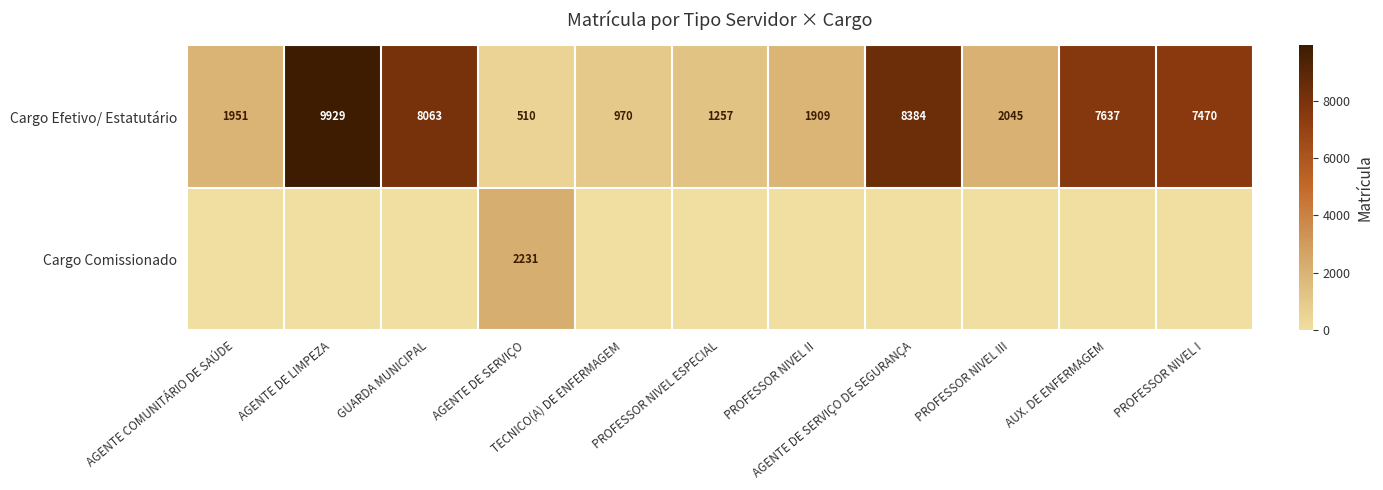

What is the sum of all Cargo Efetivo/ Estatutário values?

50125